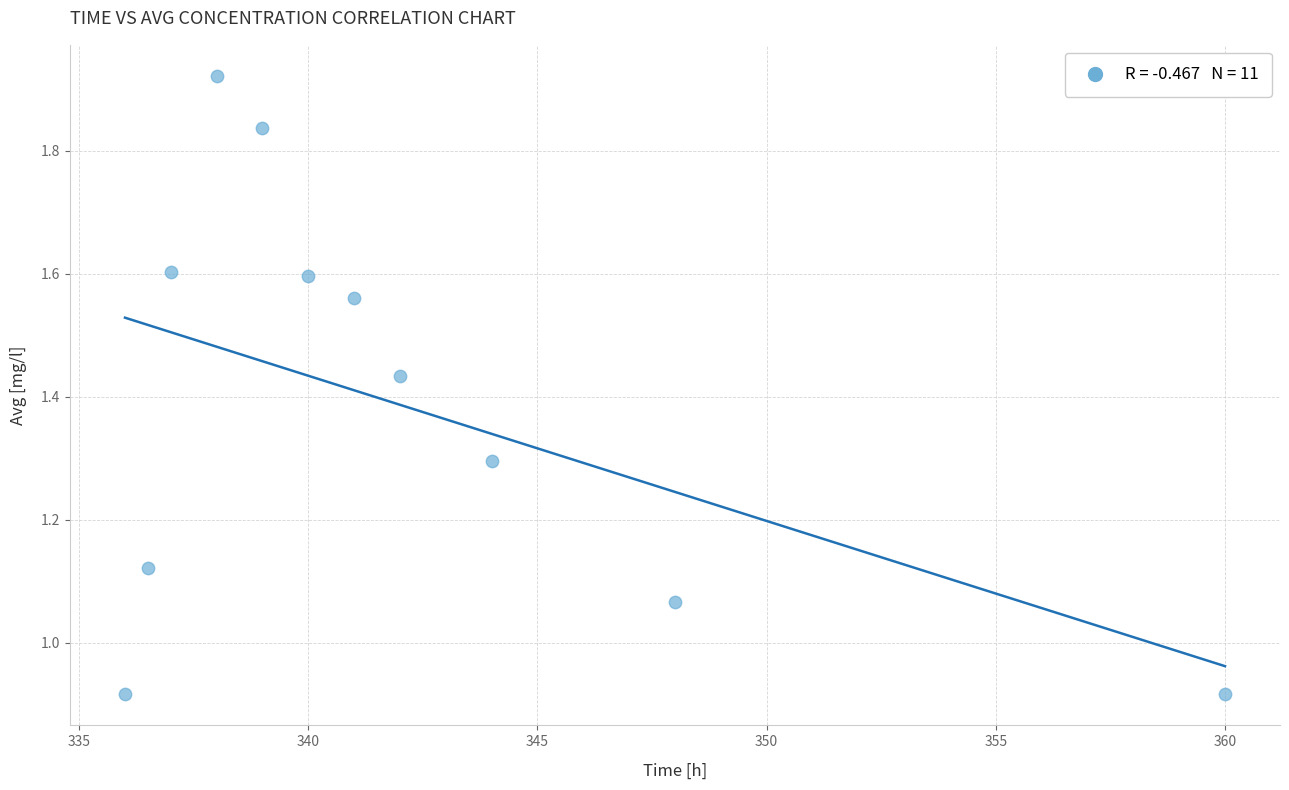

What is the range of X values (max minus min)?

24.0